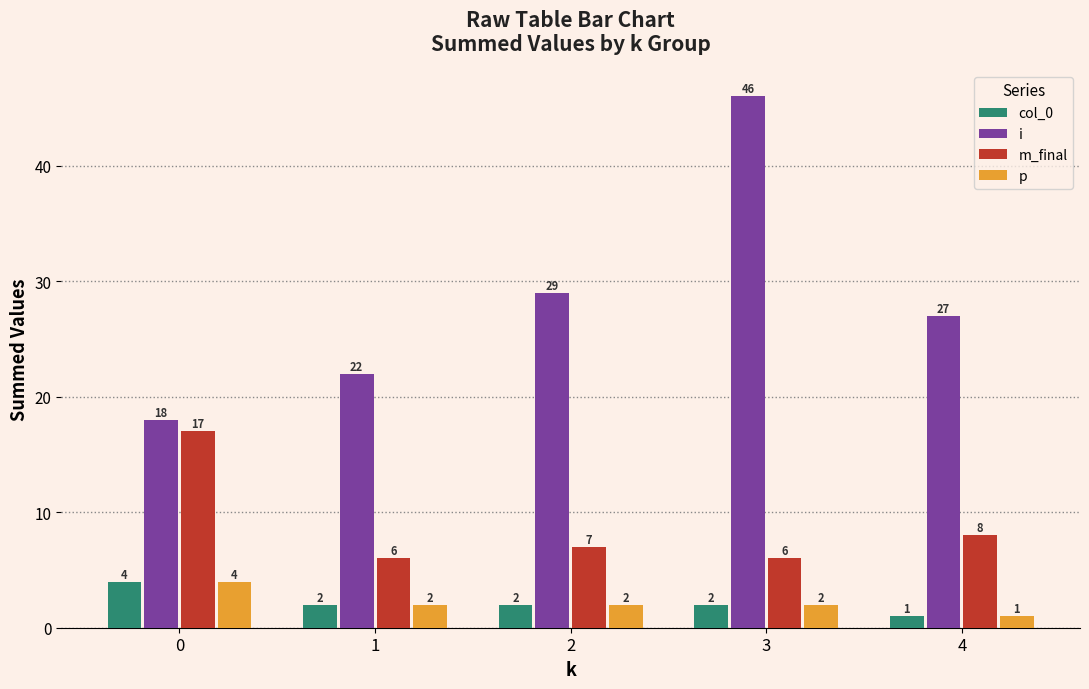

Which label corresponds to the smallest value in the chart?

4